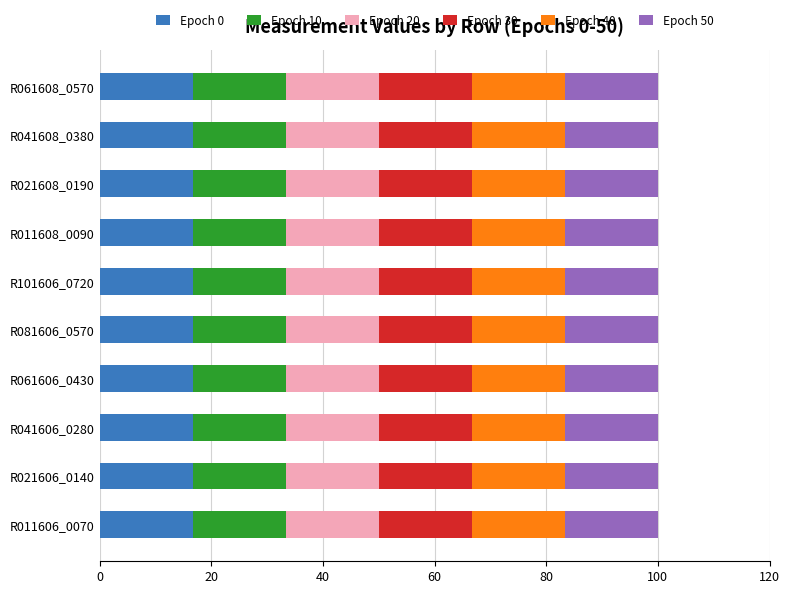

What is the total value across all series at R041606_0280?

100.0